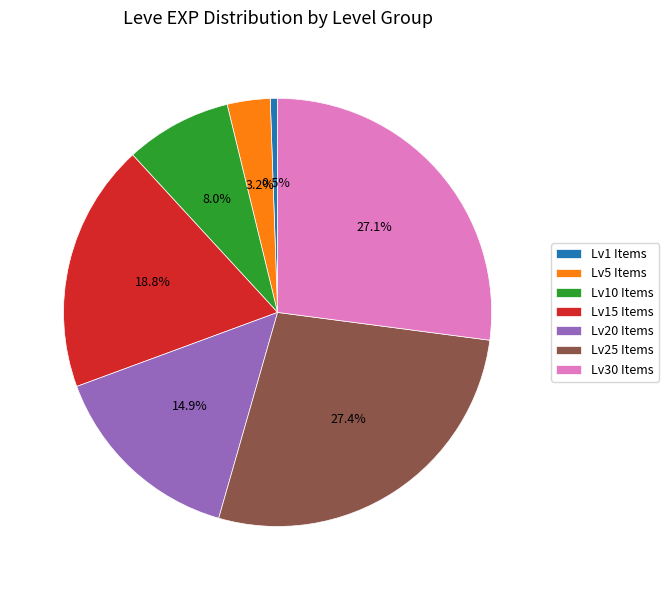

Is there a majority slice in this chart?

No